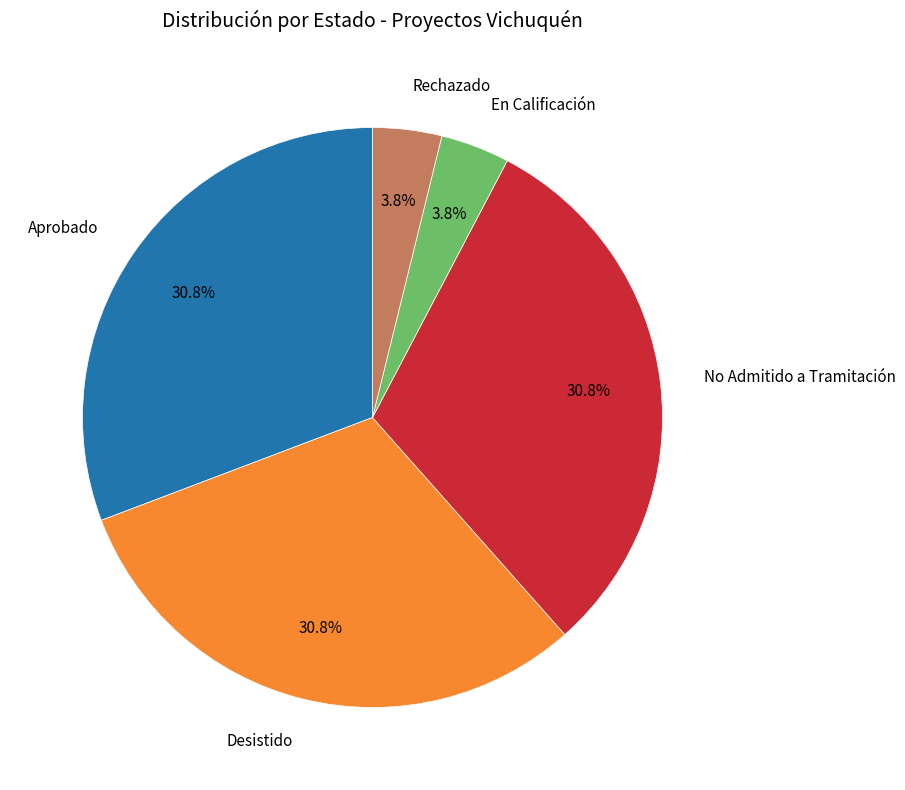

Is there a majority slice in this chart?

No